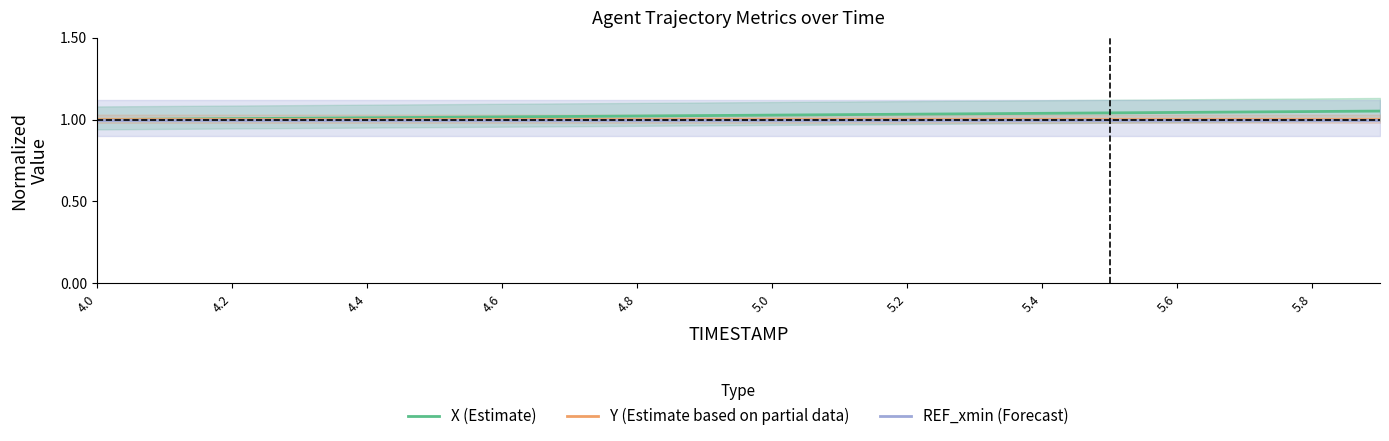

Is it true that Y (Estimate based on partial data) equals 1.0 at 5.6?

True